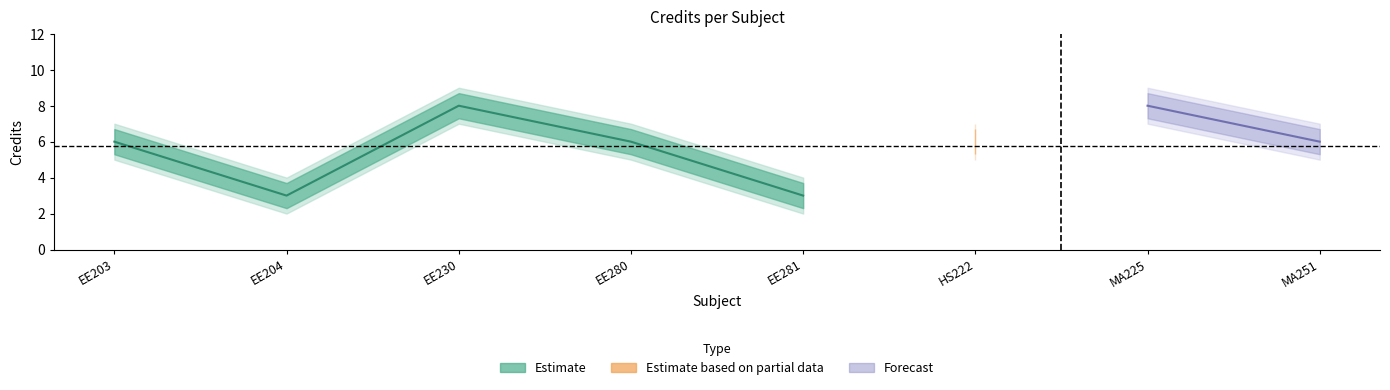

True or false: Credit_lower and Credit_upper intersect in this chart.

False